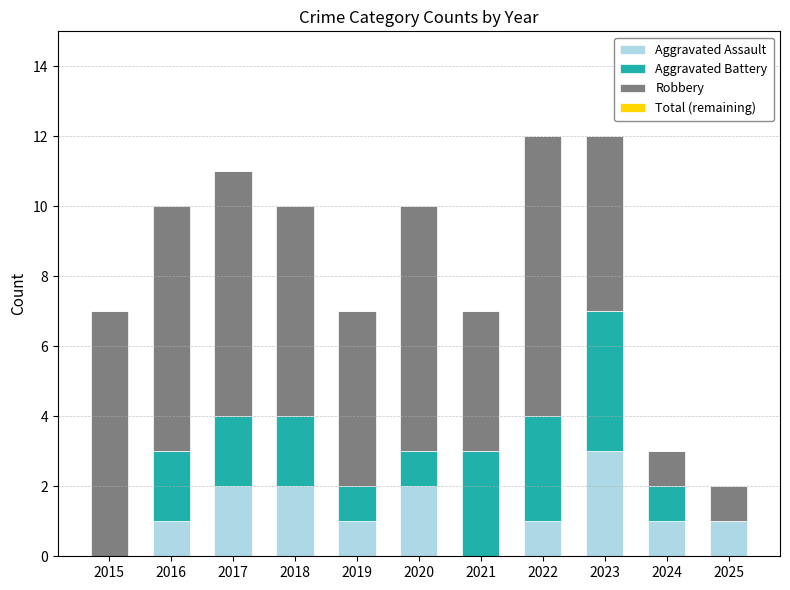

Are the bars grouped side by side (vs. stacked)?

No